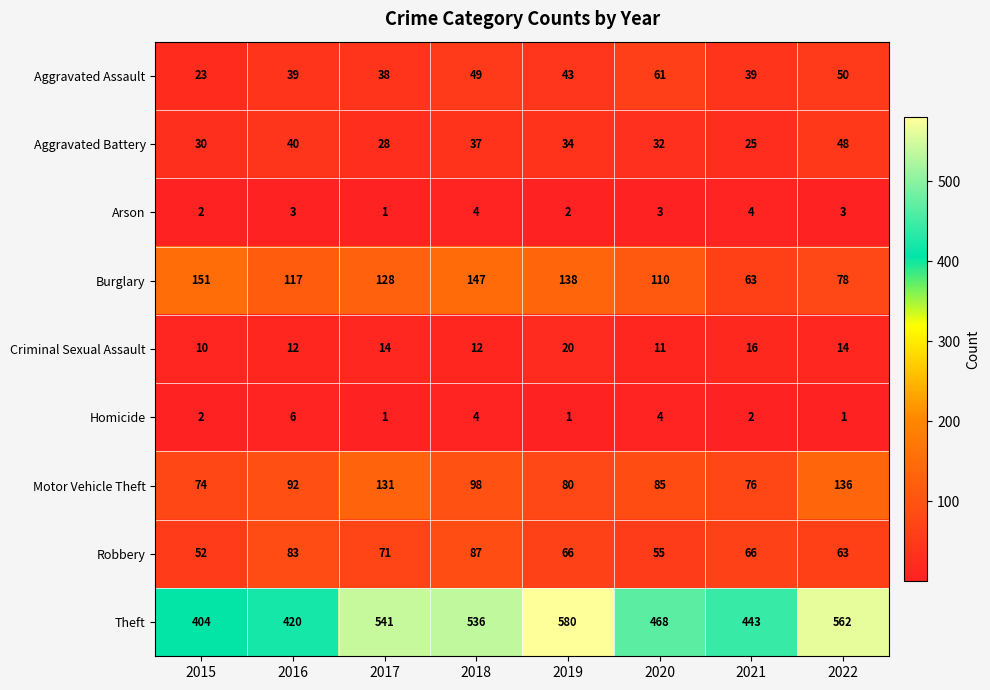

Which series has the largest range (max minus min)?

Theft